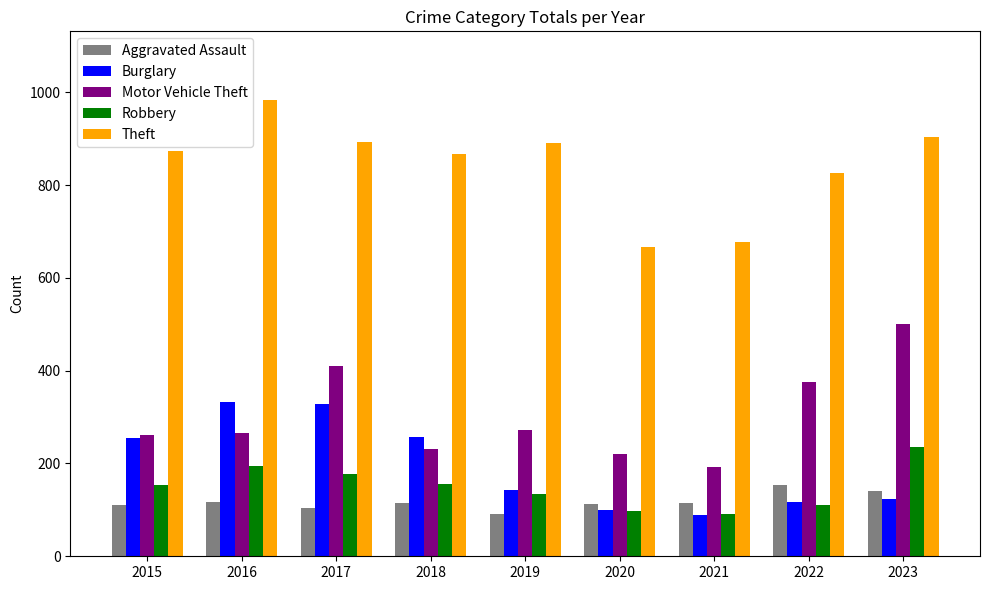

What is the sum of the Burglary values at 2018 and 2015?

511